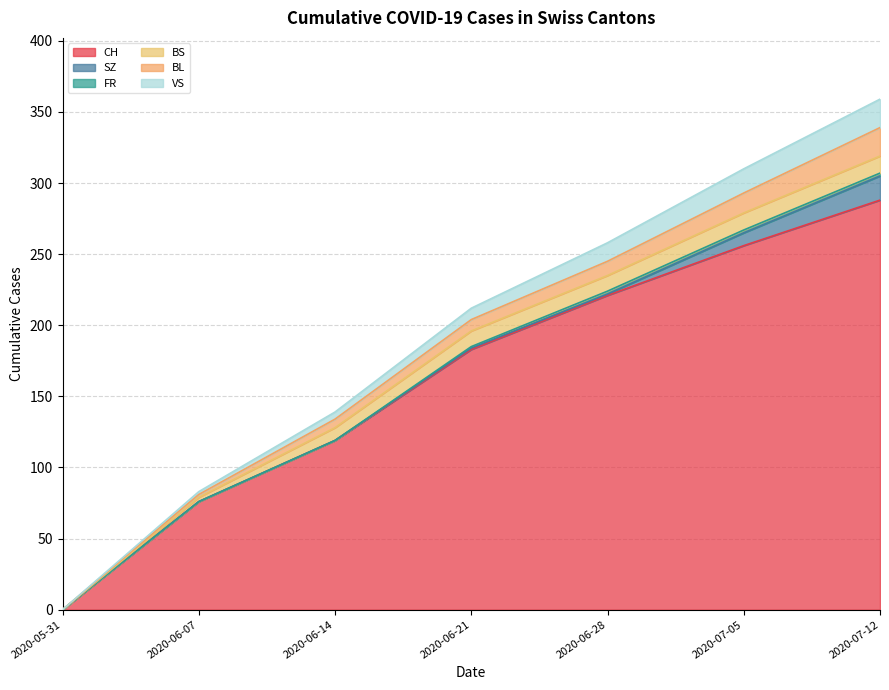

Is it true that BS equals 23 at 2020-10-04?

False